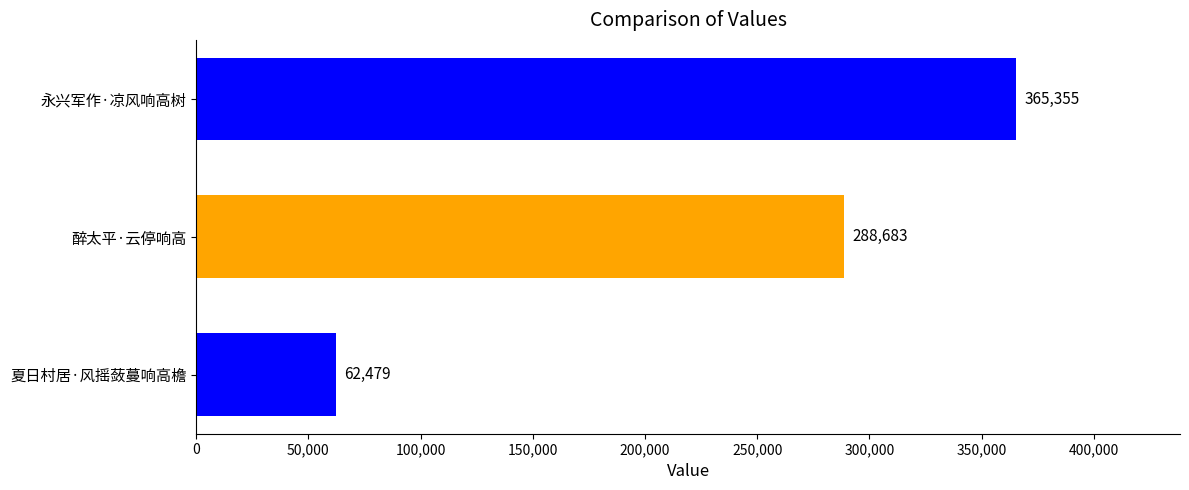

What is the maximum value shown in the chart?

365355